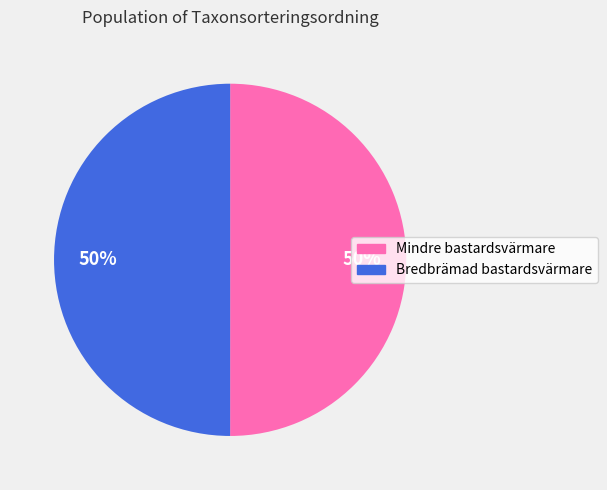

To the nearest percent, what is the average slice percentage?

50%